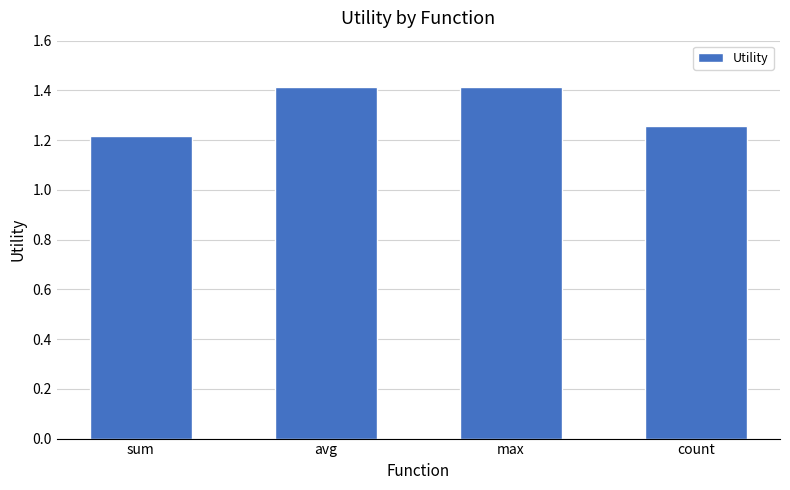

What is the sum of the values at max and count?

2.7